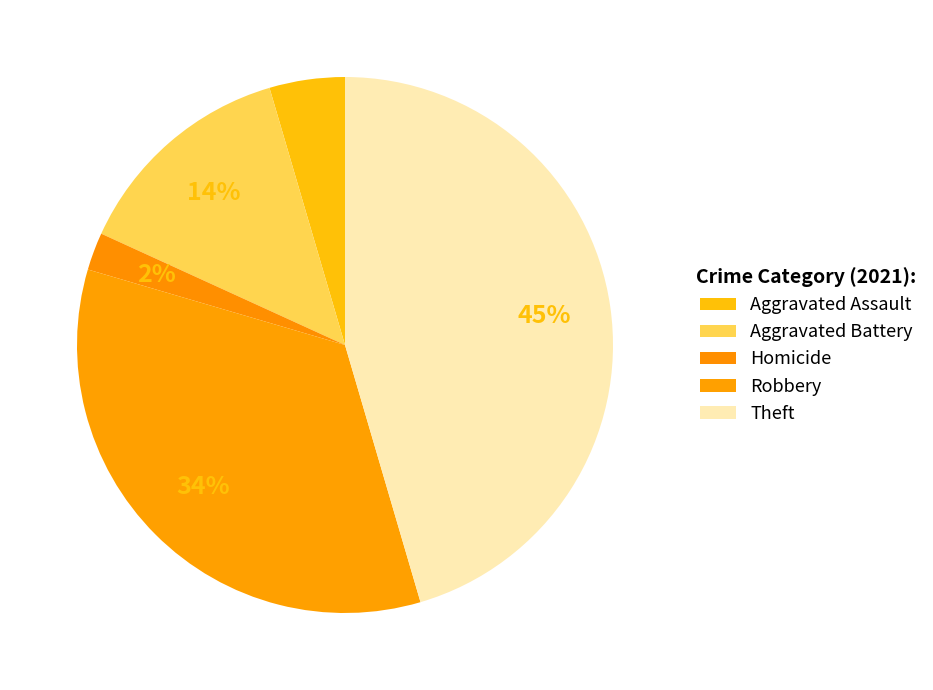

Combined, do Theft and Aggravated Assault account for over 50%?

No